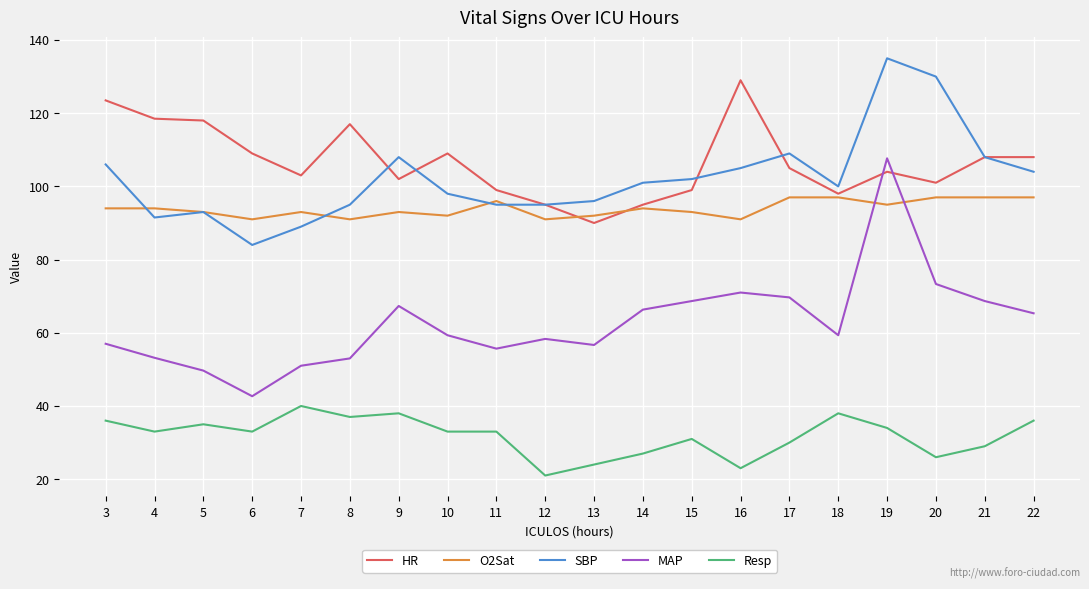

Does the chart have visible grid lines?

Yes